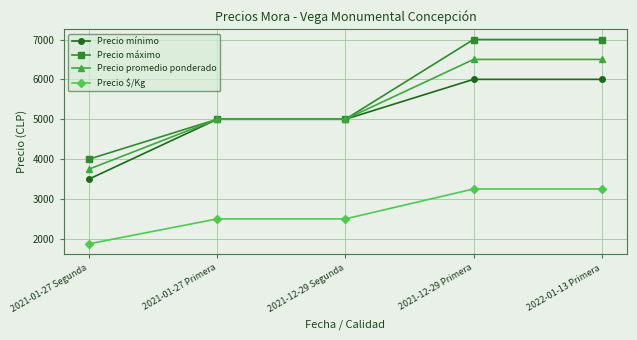

What is the label of the 2nd point from the left?

2021-01-27 Primera